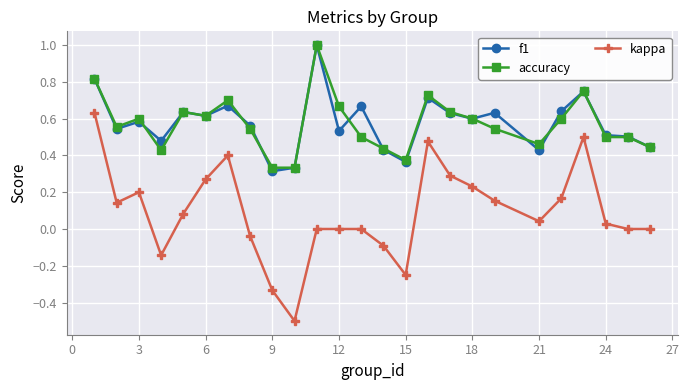

Which series has the largest range (max minus min)?

kappa